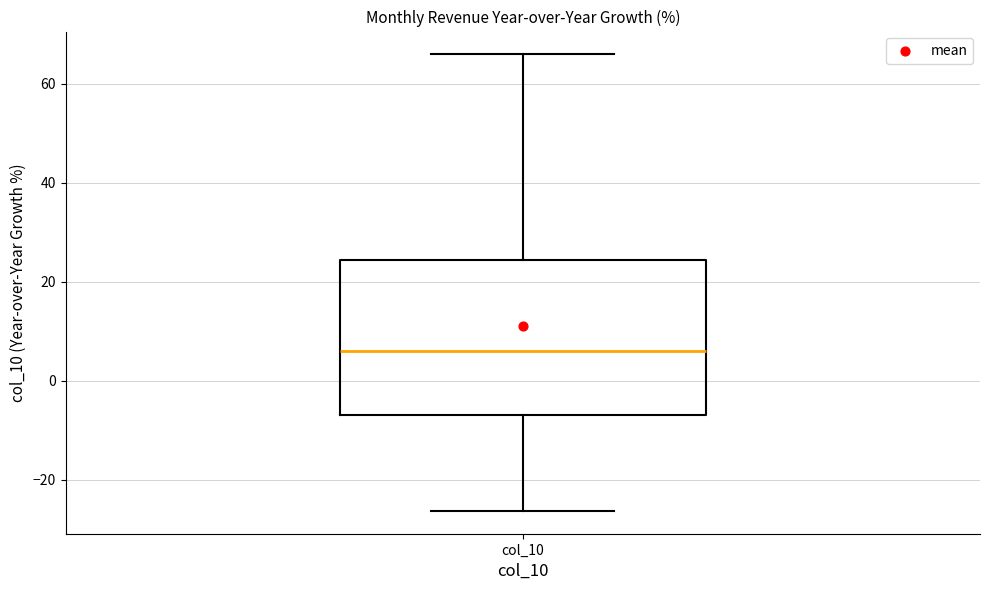

Read this box plot against the y-axis: the position of the median line, the range covered by the box, and the ends of both whiskers. The values are not printed on the chart, so give them approximately, as read against the axis.

median 6, box -8 to 24, whiskers -26 to 66